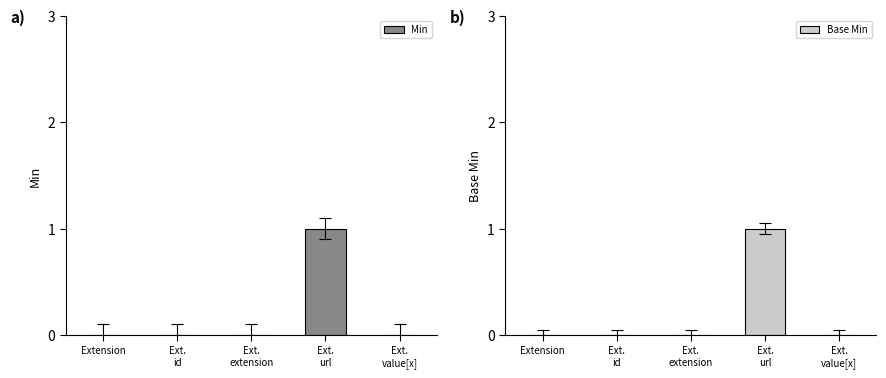

What are all the series names shown in the legend?

Min, Base Min